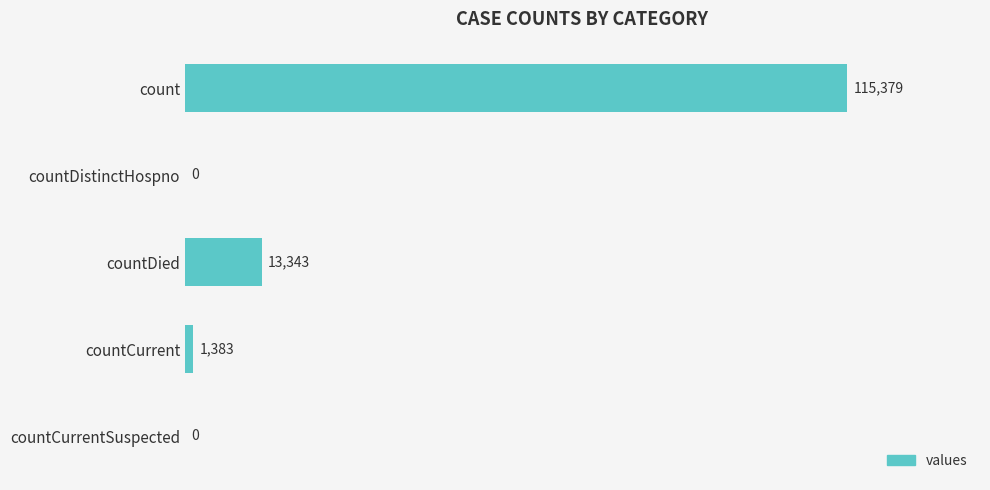

What is the maximum value shown in the chart?

115379